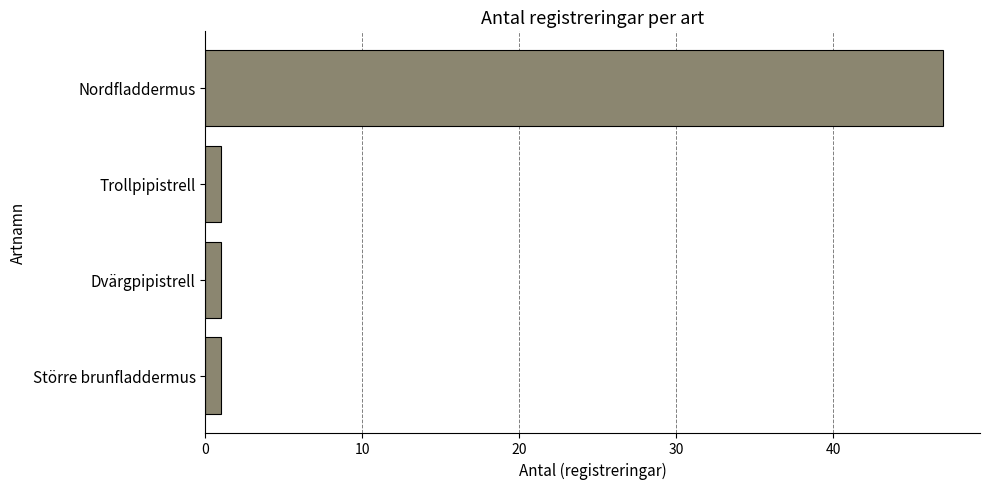

What is the sum of all values?

50